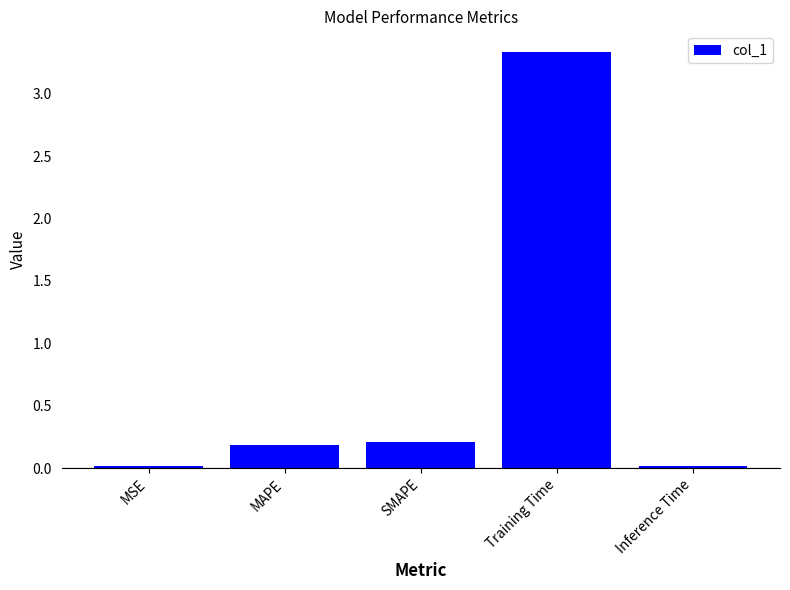

Does the chart contain any negative values?

No